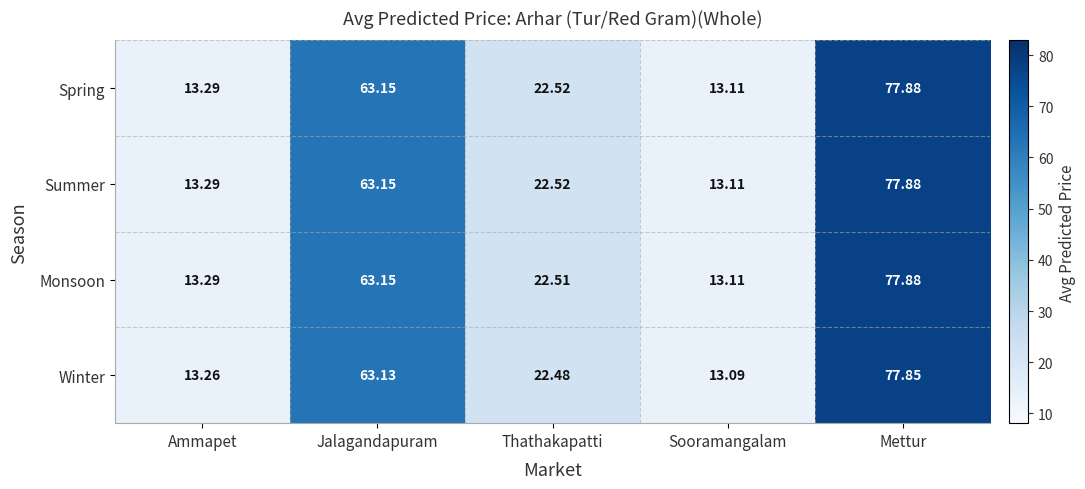

List the labels in order of Summer value, largest first.

Mettur, Jalagandapuram, Thathakapatti, Ammapet, Sooramangalam